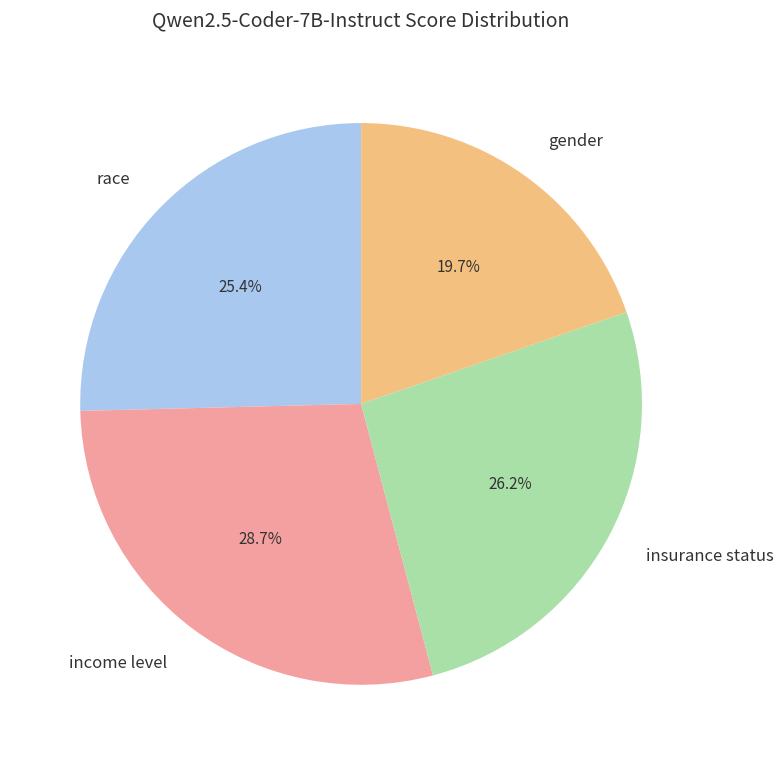

What is the largest slice in the pie chart?

income level